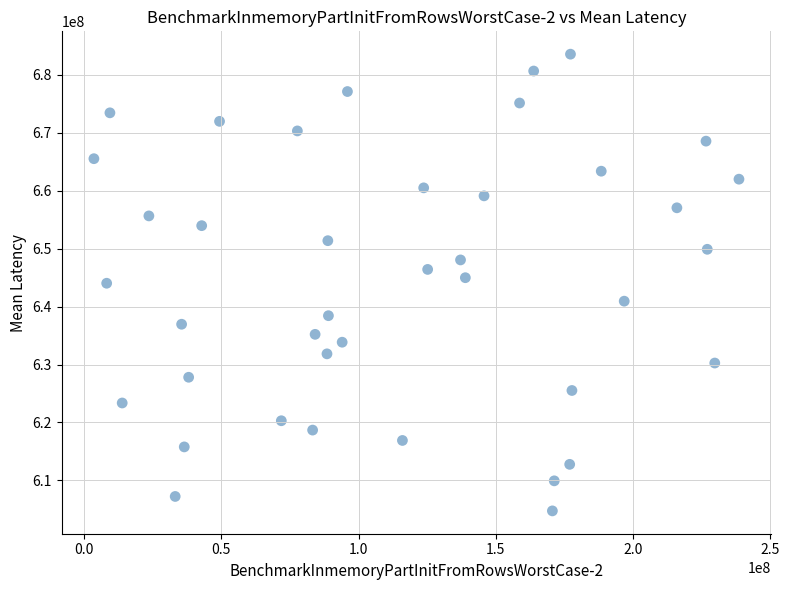

What is the range of Y values (max minus min)?

78850068